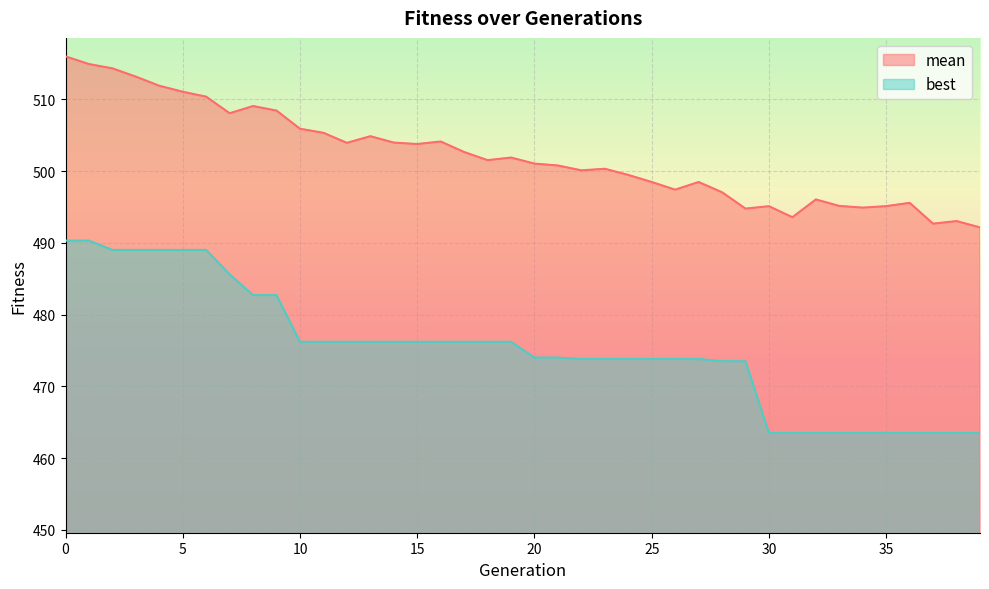

What is the maximum value shown in the chart?

516.0